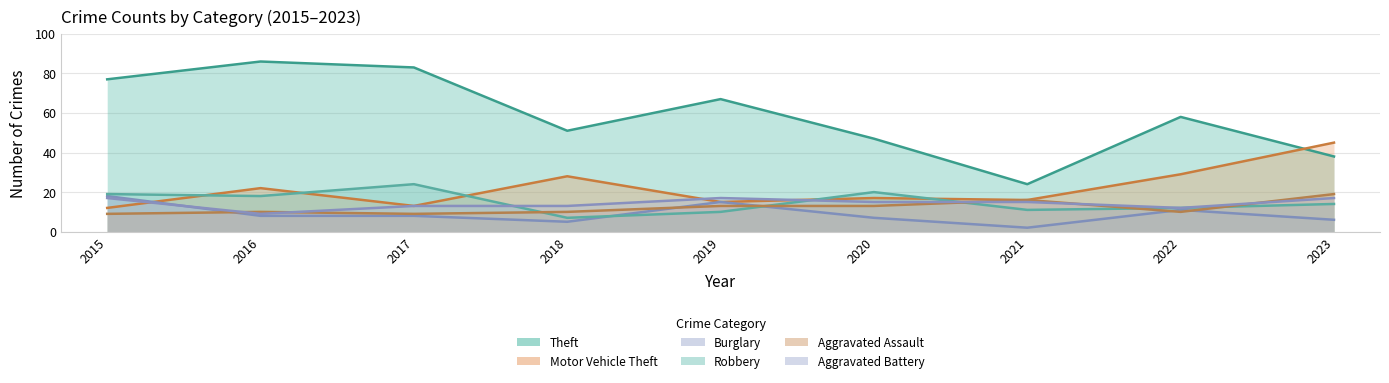

What is the sum of all Aggravated Assault values?

109